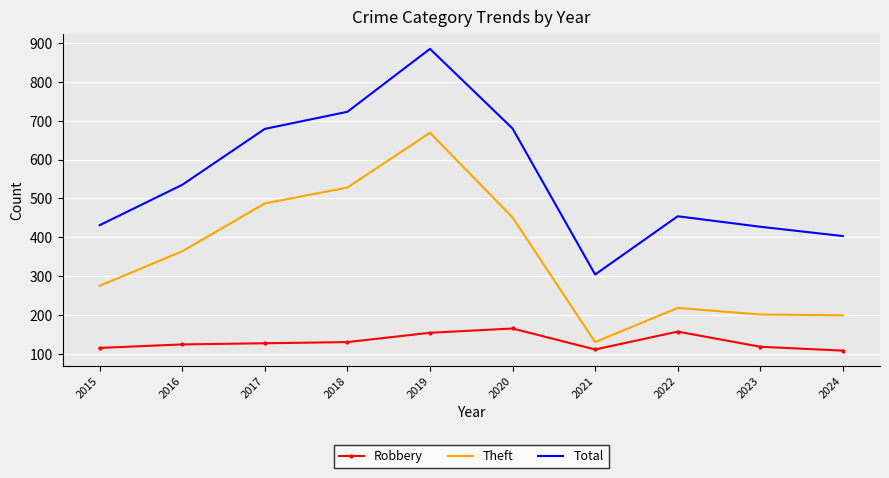

True or false: Robbery has a value of 115 at 2015.

True